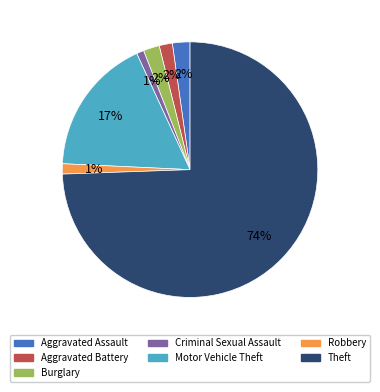

What percentage is the Aggravated Assault slice, to the nearest percent?

2%